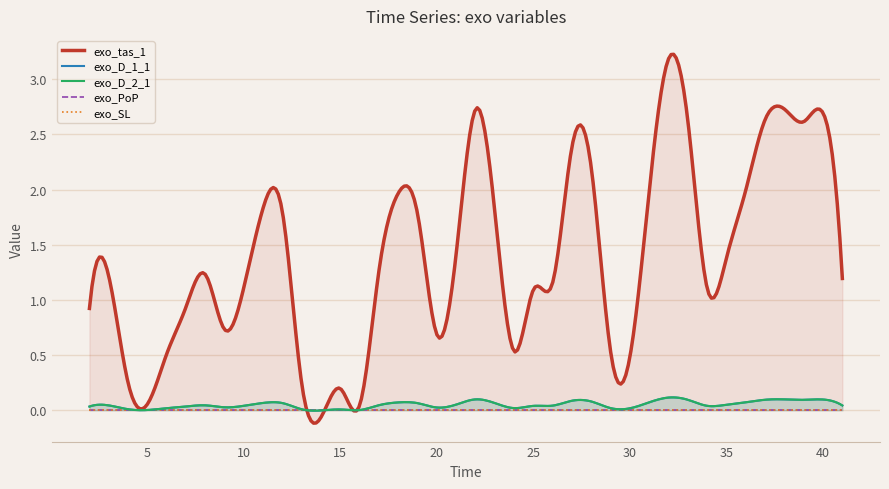

At which label is exo_D_2_1 closest to 0?

16